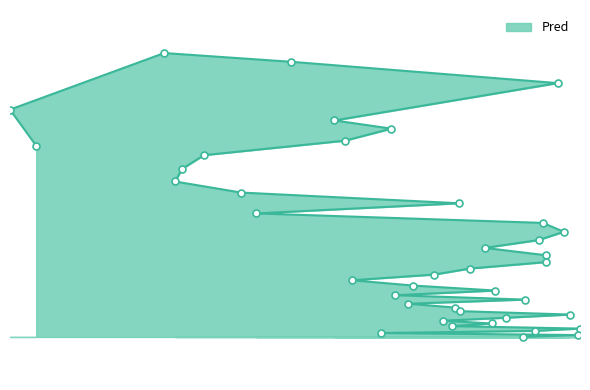

What is the change in value from 8929 to 9485?

-13.1